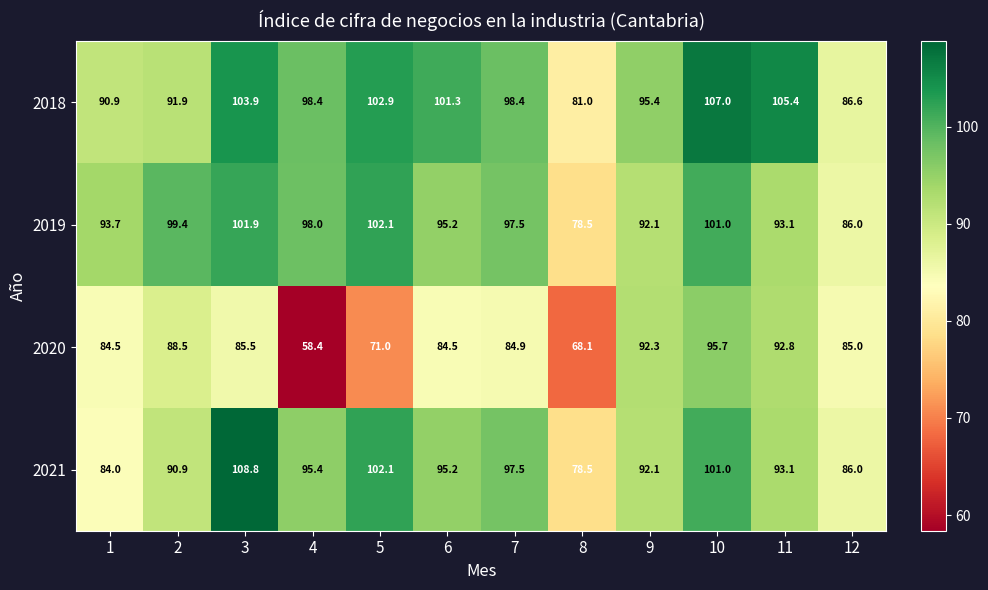

At which category is the sum across all series the highest?

10